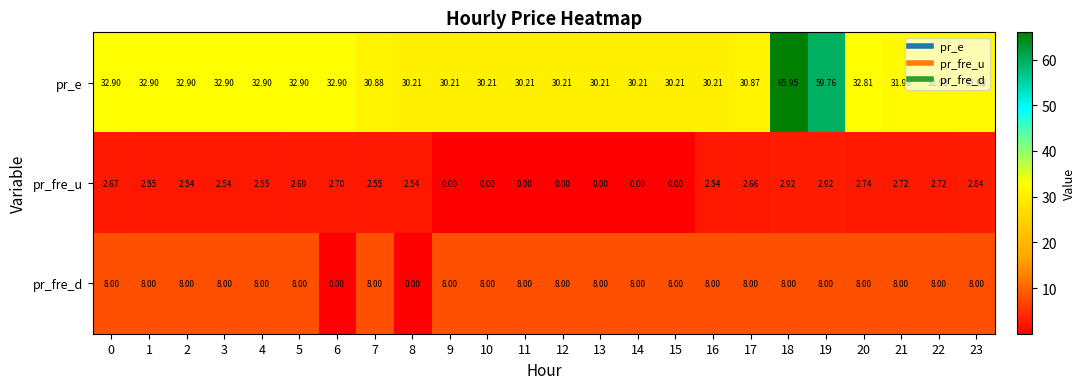

Which series has the largest range (max minus min)?

pr_e